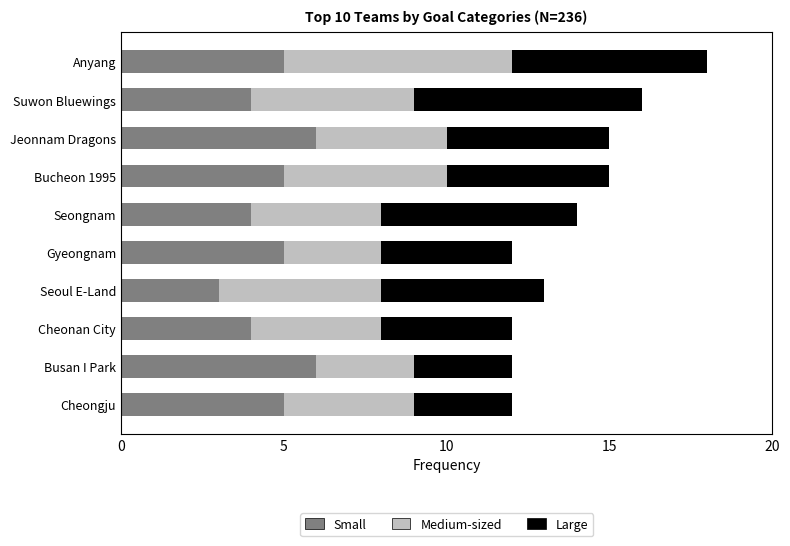

At which label does Small reach its minimum?

Seoul E-Land